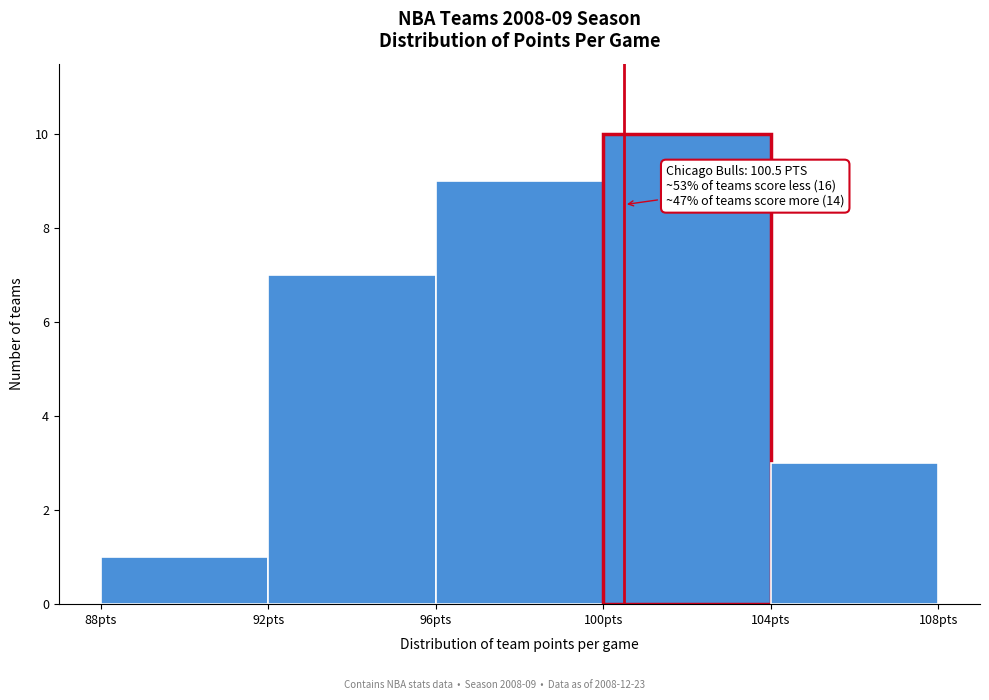

Over which range of the x-axis is the bar tallest?

100 to 104